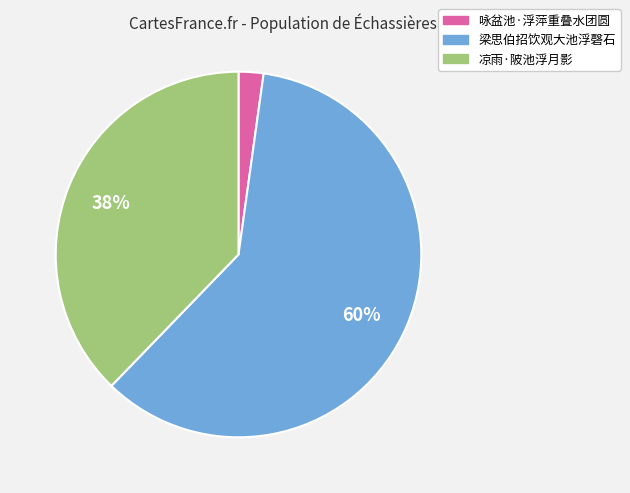

Combined, do 咏盆池·浮萍重叠水团圆 and 凉雨·陂池浮月影 account for over 50%?

No